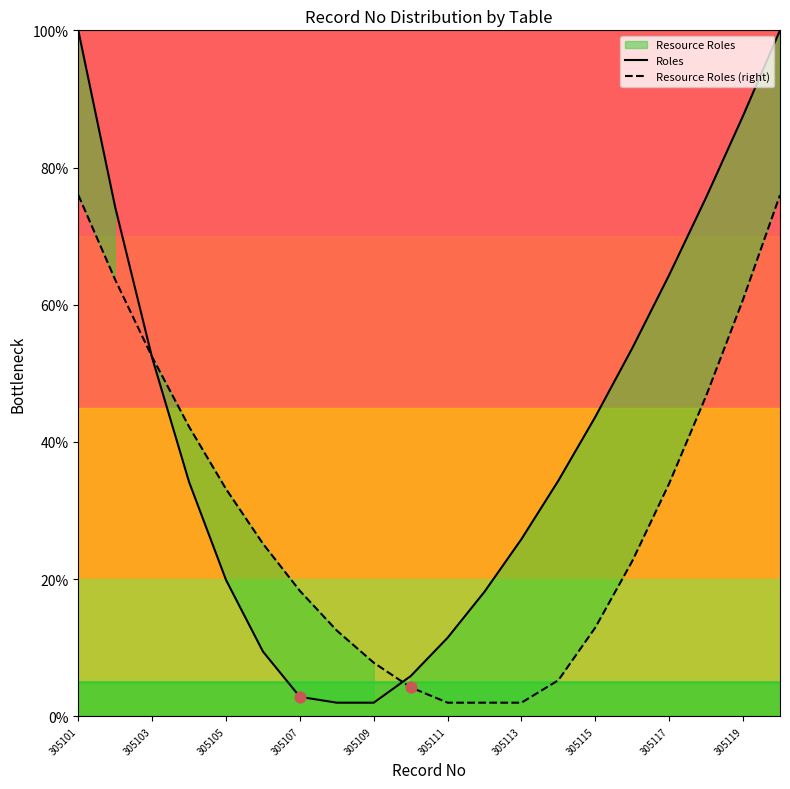

At which category is the sum across all series the highest?

305101